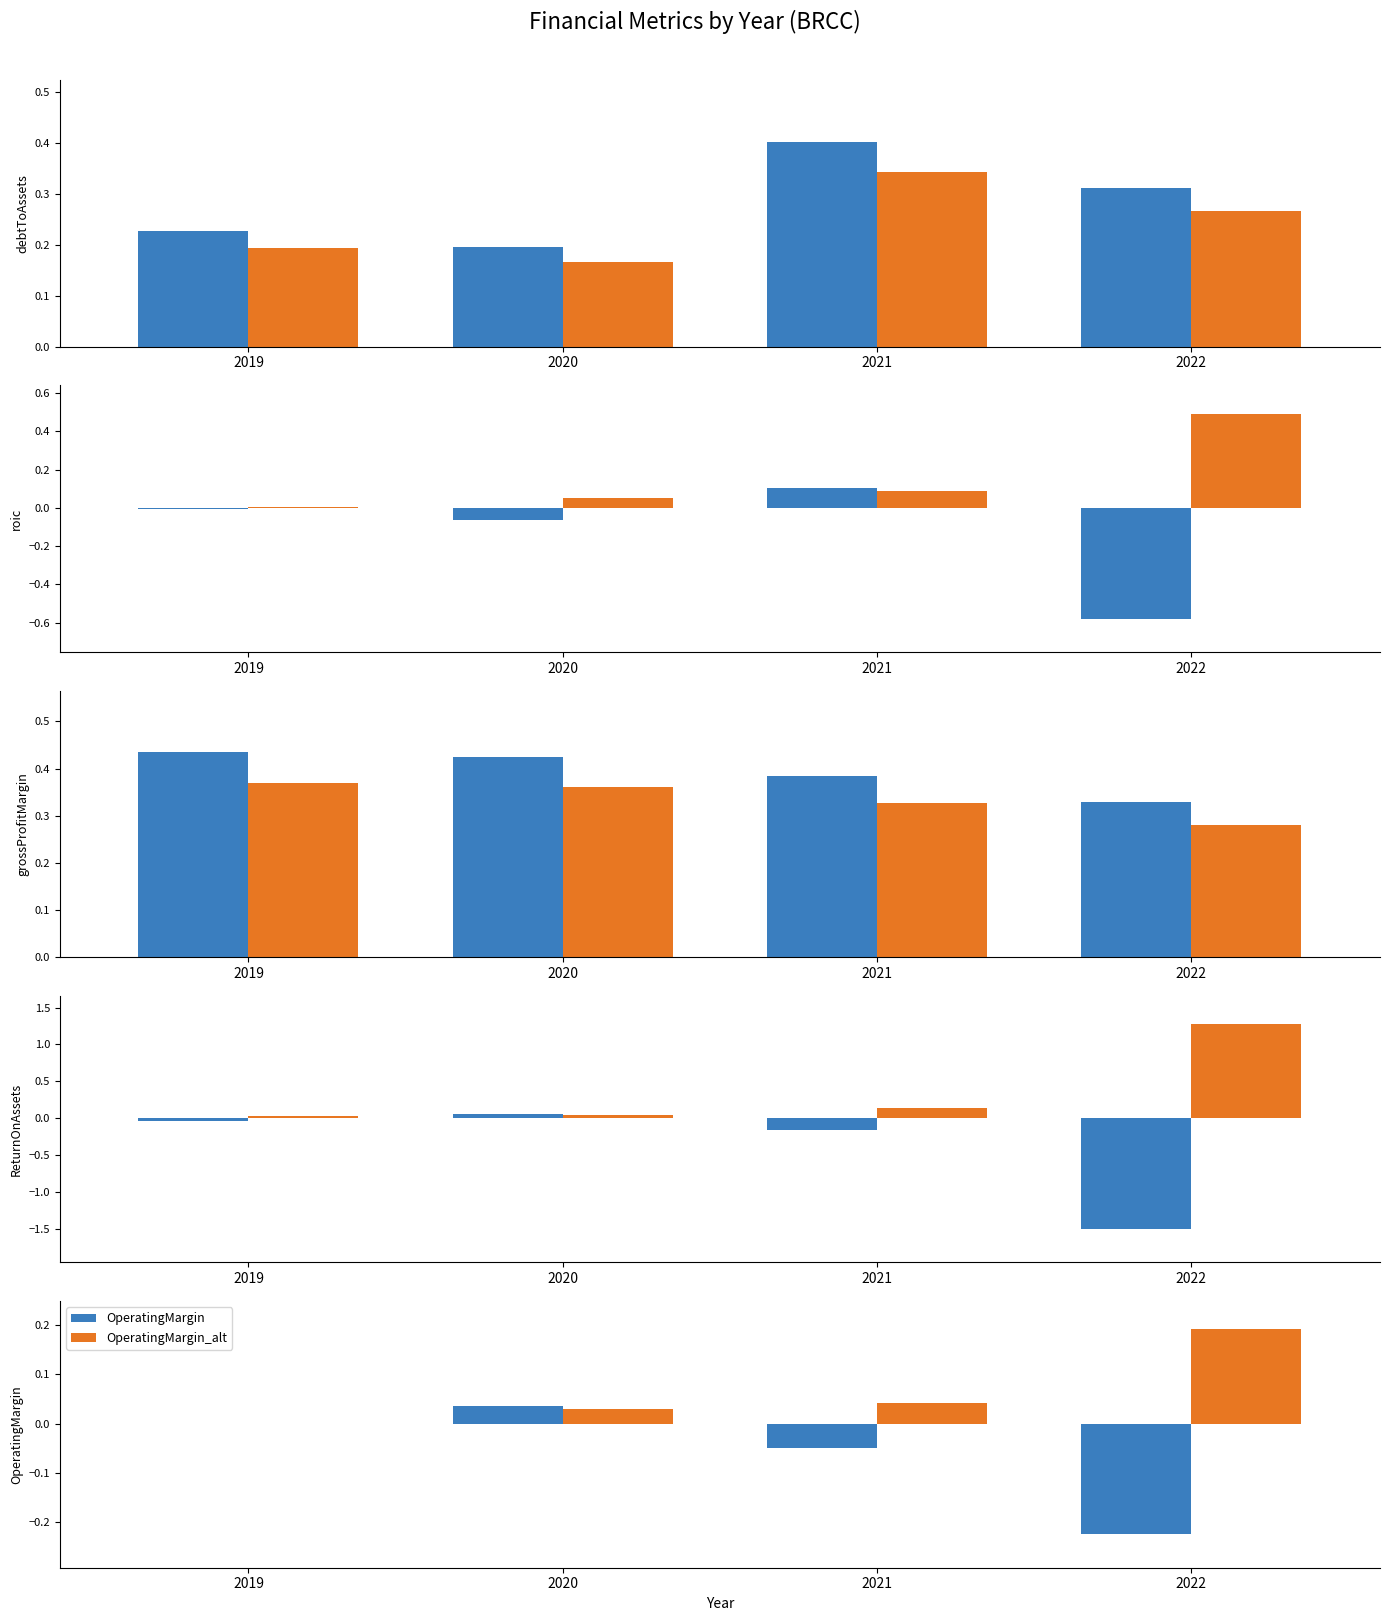

Are the bars horizontal?

No